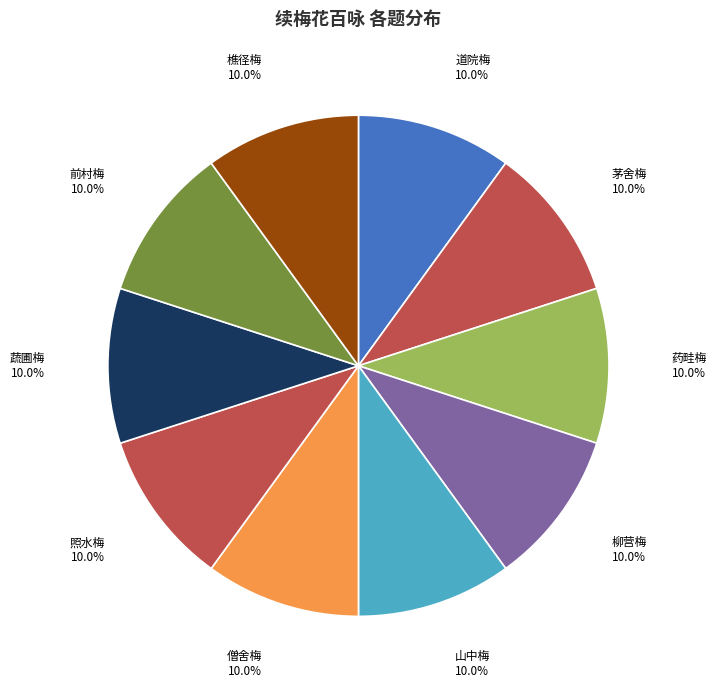

Is there a majority slice in this chart?

No